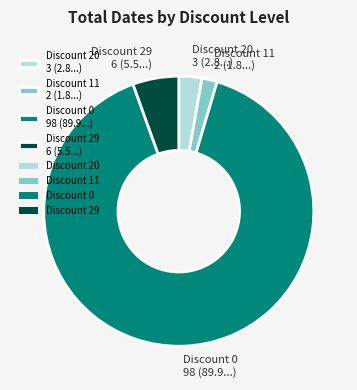

Combined, do Discount 11 and Discount 29 account for over 50%?

No